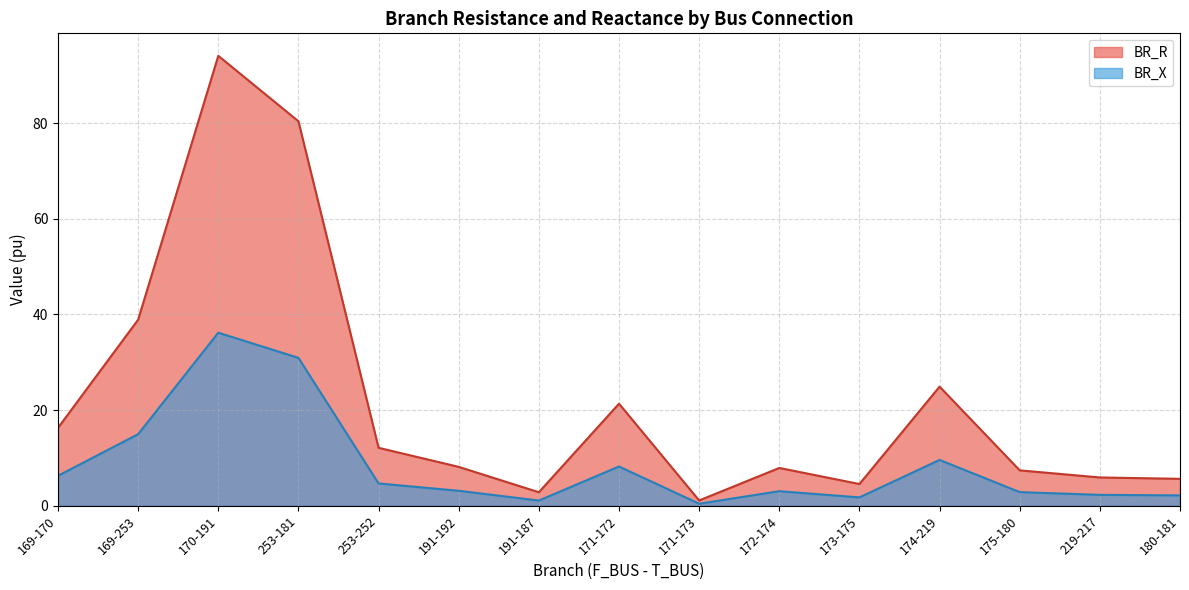

Count the number of data series in this chart.

2